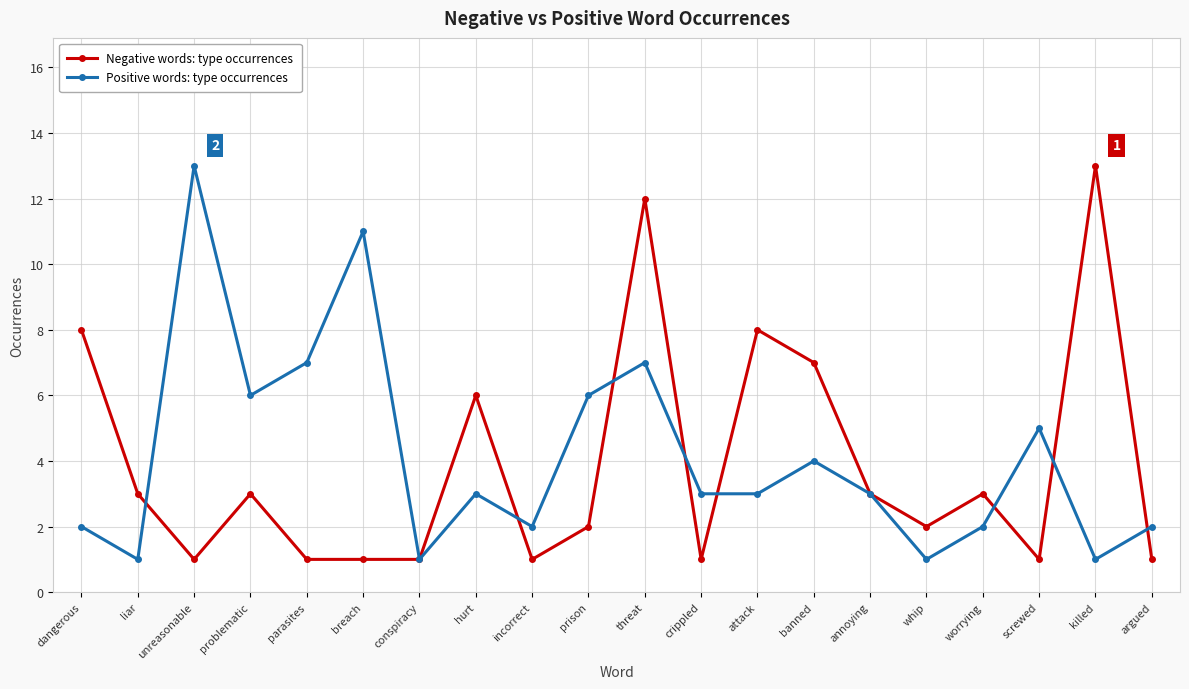

What are all the series names shown in the legend?

Negative words: type occurrences, Positive words: type occurrences